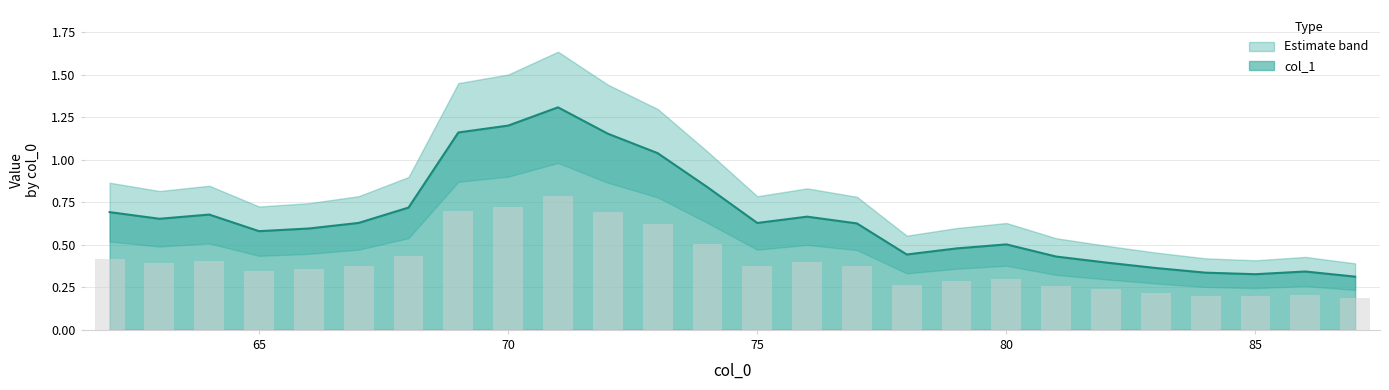

List the labels in order of value, smallest first.

87, 85, 84, 86, 83, 82, 81, 78, 79, 80, 65, 66, 77, 75, 67, 63, 76, 64, 62, 68, 74, 73, 72, 69, 70, 71